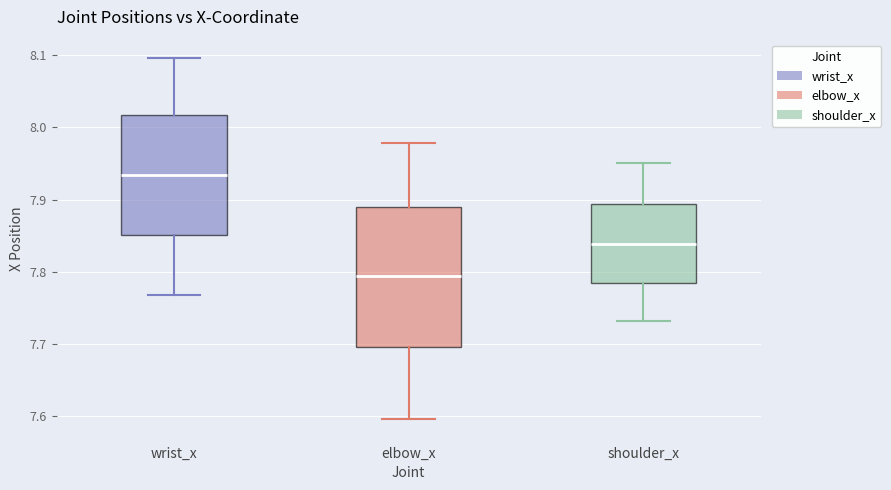

Reading left to right, transcribe this box plot: for each box, give where its median line is, the range the box spans, and where its two whiskers end, as read against the y-axis. The values are not printed on the chart, so give them approximately, as read against the axis.

wrist_x: median 7.93, box 7.85 to 8.02, whiskers 7.77 to 8.10
elbow_x: median 7.79, box 7.70 to 7.89, whiskers 7.60 to 7.98
shoulder_x: median 7.84, box 7.79 to 7.89, whiskers 7.73 to 7.95